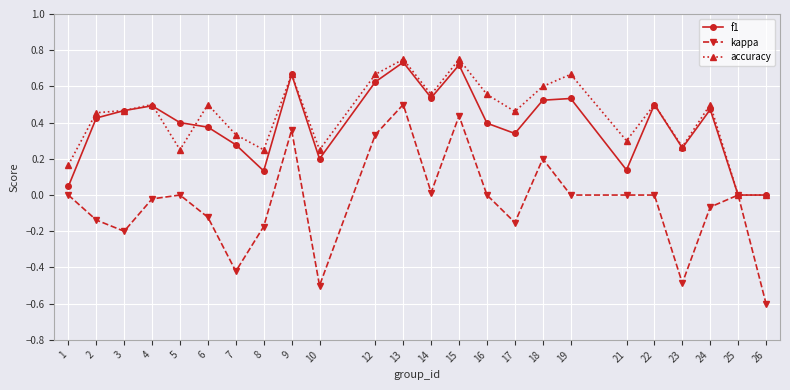

At which category is the sum across all series the highest?

13